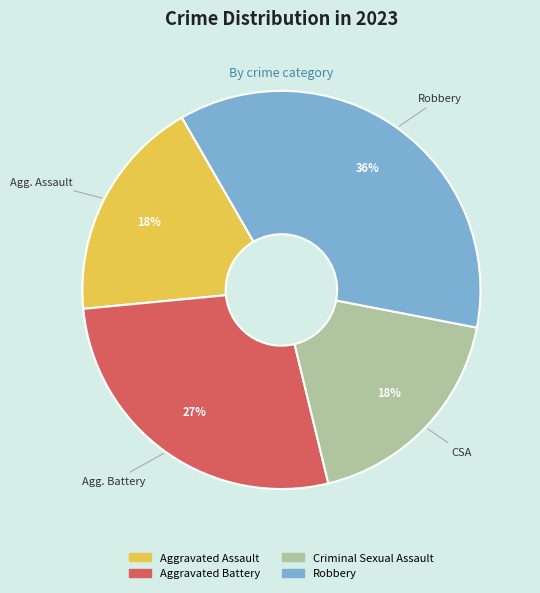

To the nearest percent, what is the difference between the largest and smallest slice percentages?

18%